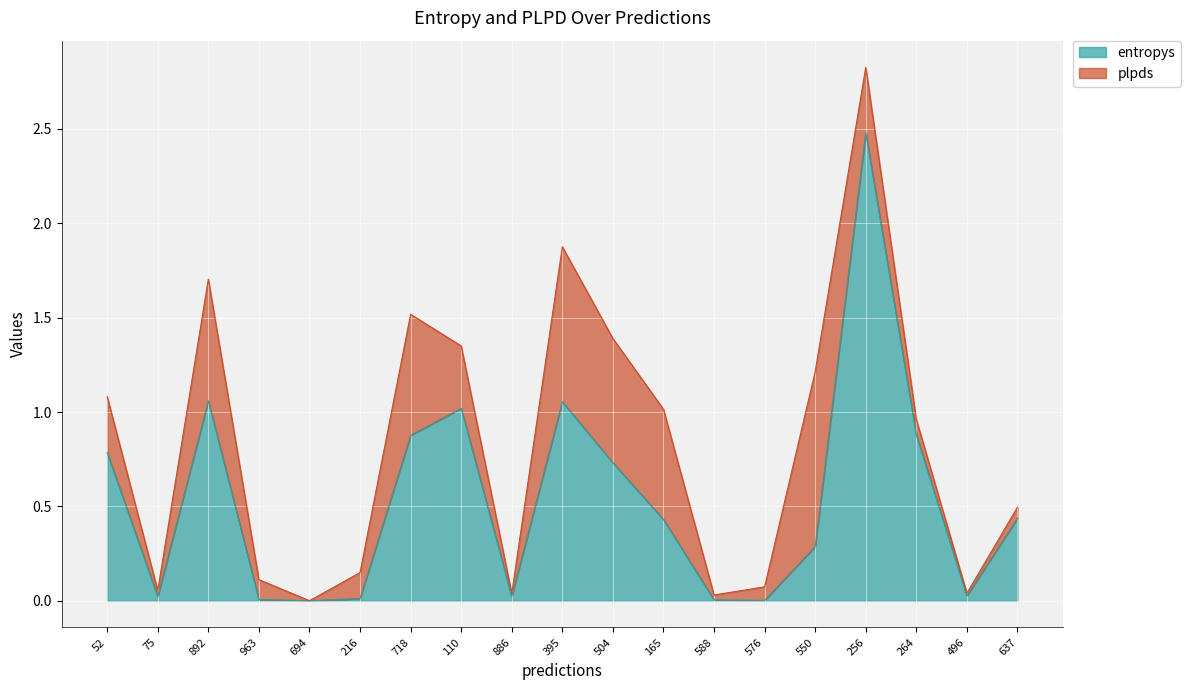

What is the sum of the values at 892 and 504?

1.8